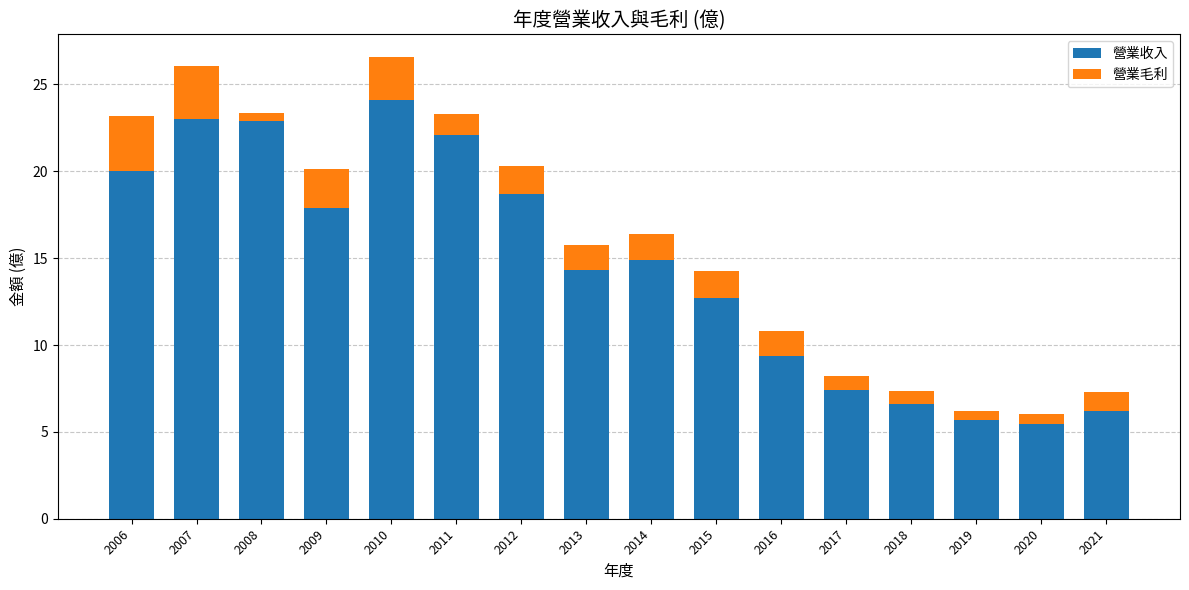

What is the sum of all 營業收入 values?

231.3